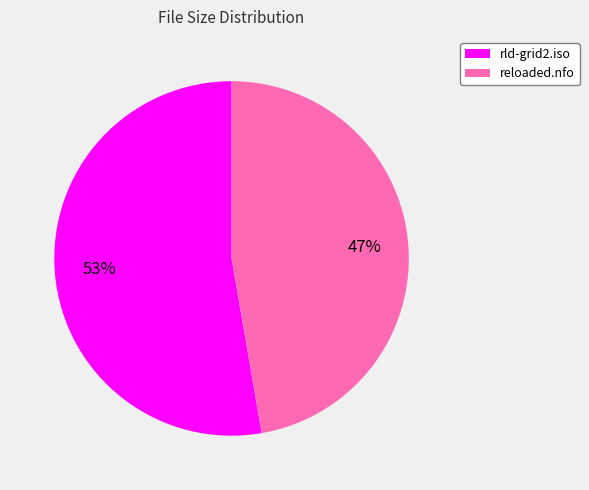

Rank the categories by value from lowest to highest.

reloaded.nfo, rld-grid2.iso